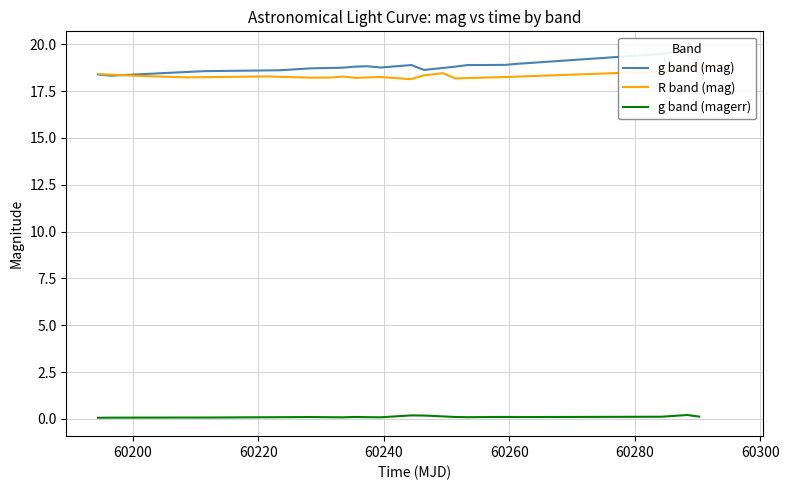

At how many categories does at least one series exceed 3?

19